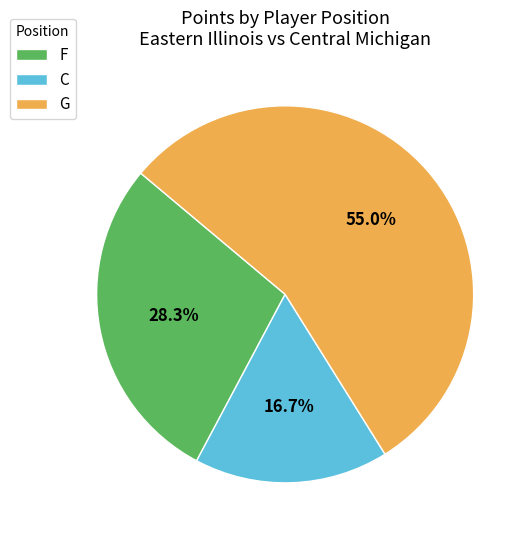

What percentage do G and C together represent?

71.7%